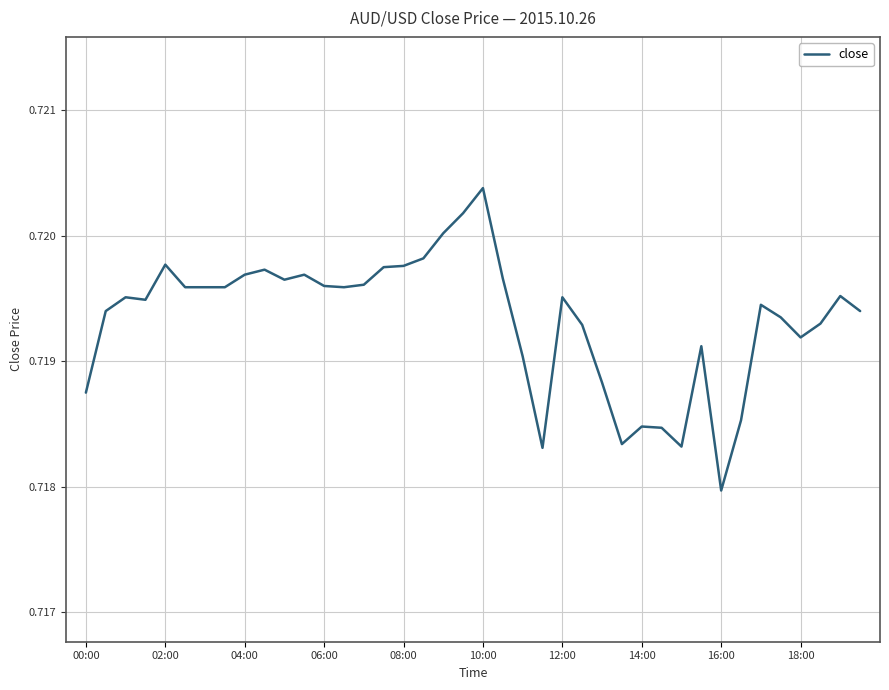

Where is the data nearest to the value 0?

16:00